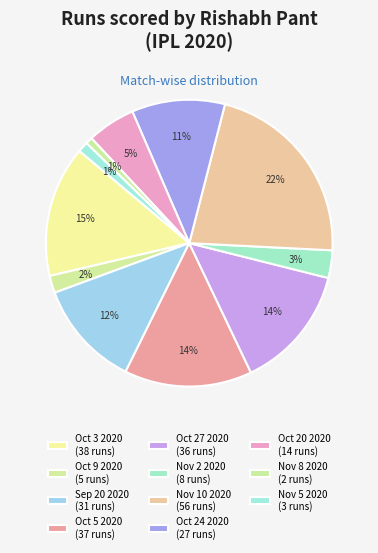

The Nov 10 2020 slice represents 7% of the pie. True or false?

False